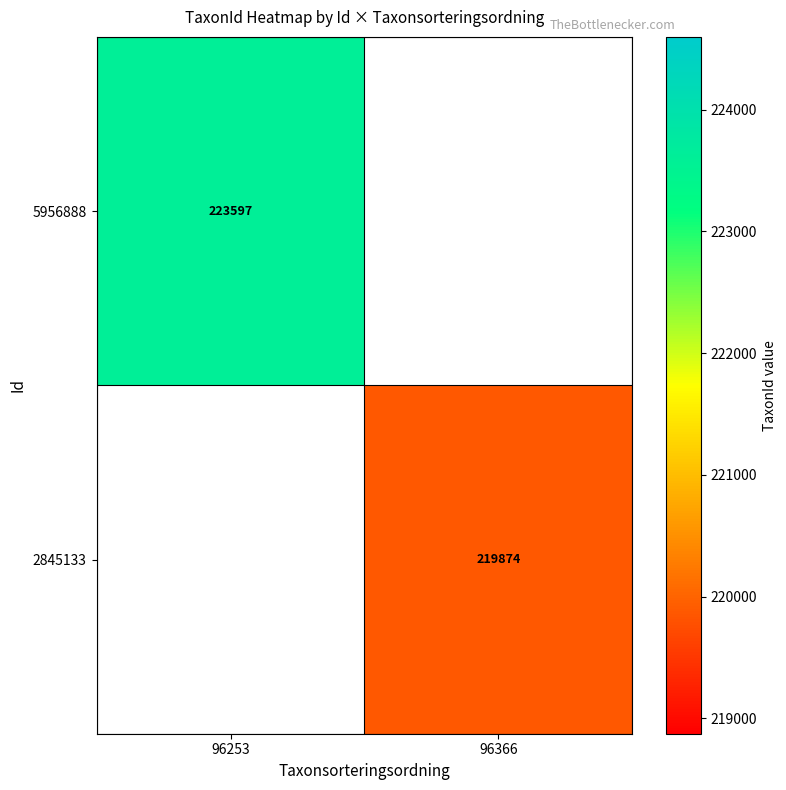

At how many categories does at least one series exceed 222065?

1